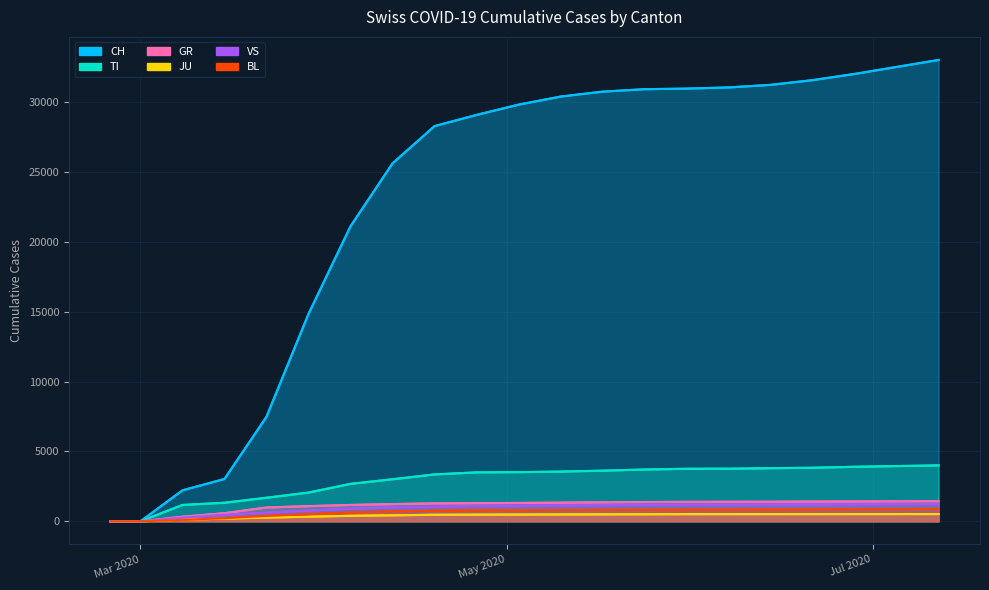

What is the difference between the CH values at 2020-06-07 and 2020-04-26?

1967